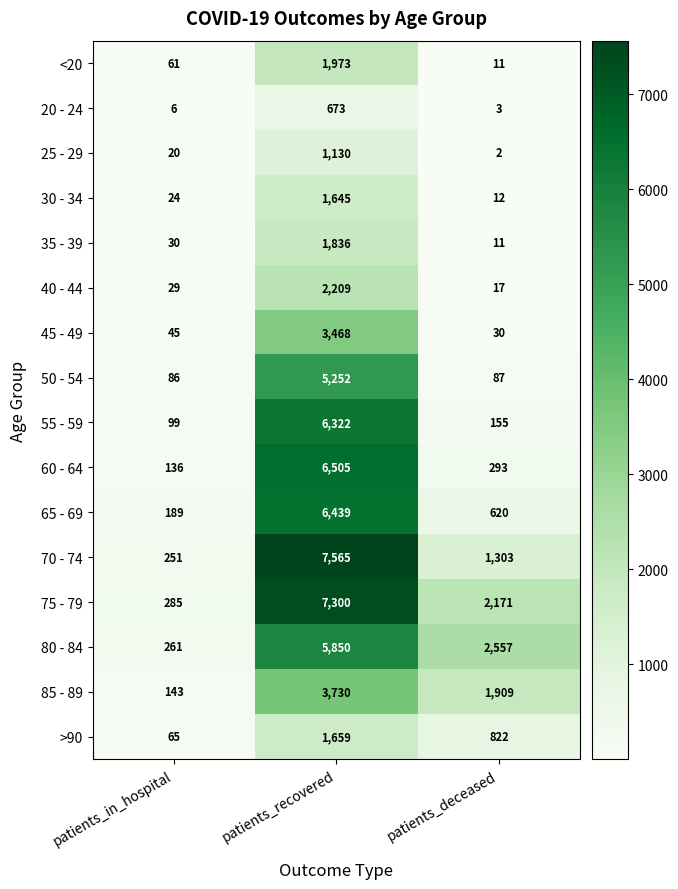

At which label does 55 - 59 first exceed 155?

patients_recovered